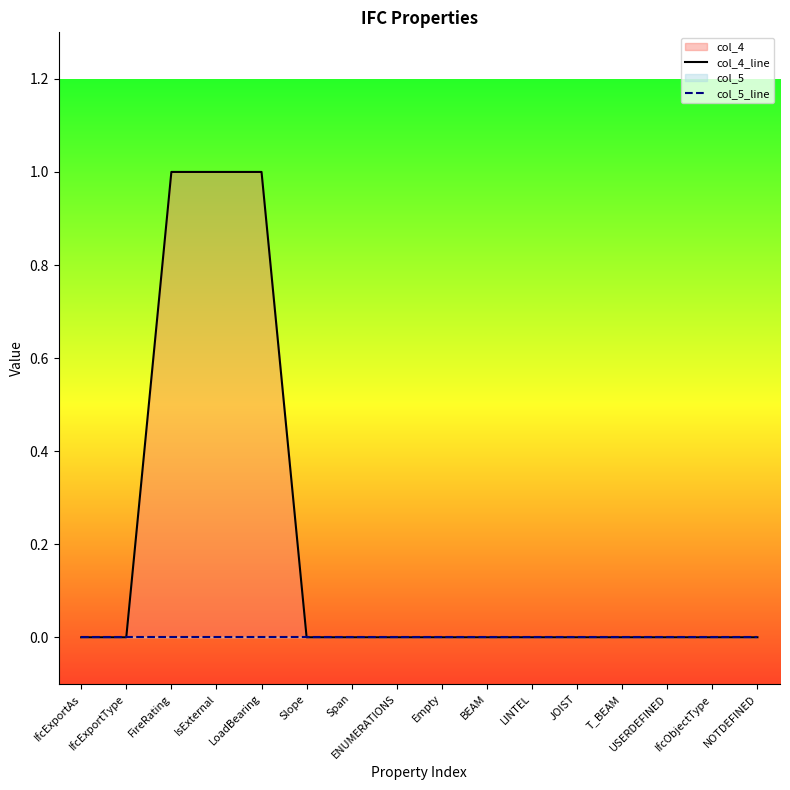

Reading right to left, extract all data points from this chart.

col_4_line: 0	0	0	0	0	0	0	0	0	0	0	1	1	1	0	0
col_5_line: 0	0	0	0	0	0	0	0	0	0	0	0	0	0	0	0